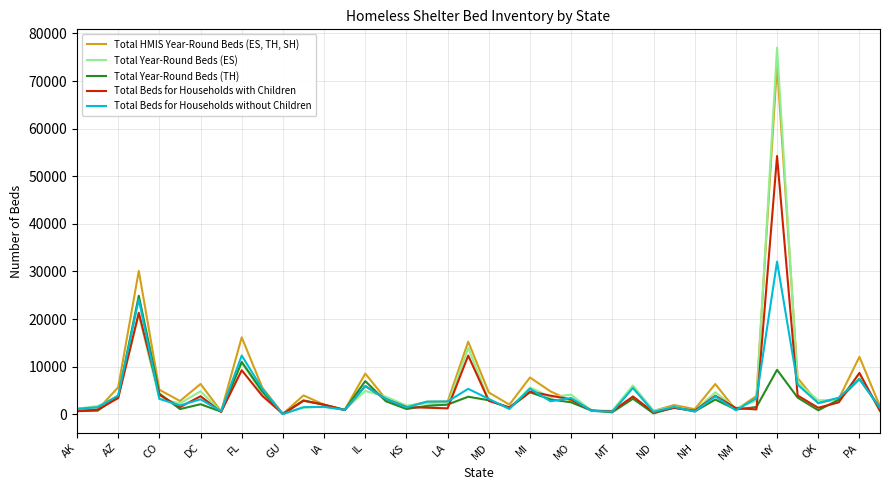

Which series has the largest total across all categories?

Total HMIS Year-Round Beds (ES, TH, SH)